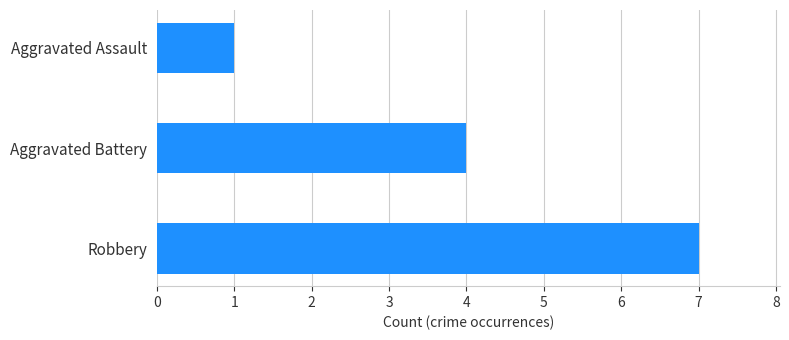

How many bars are there in total?

3